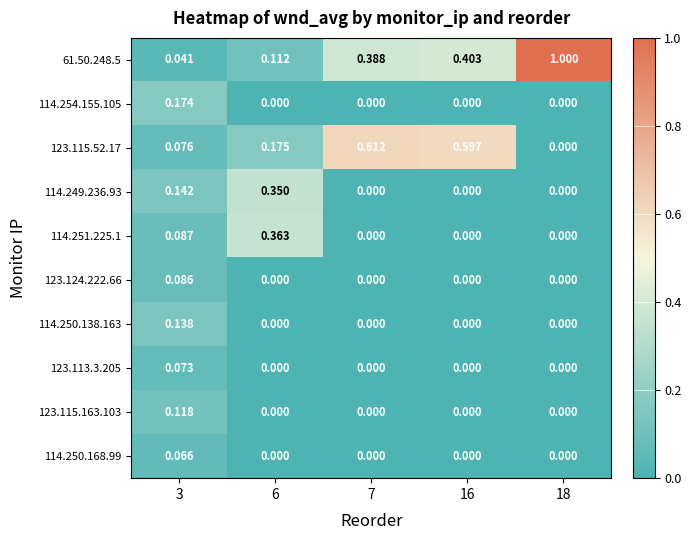

Which has a higher value, 18 or 6?

18